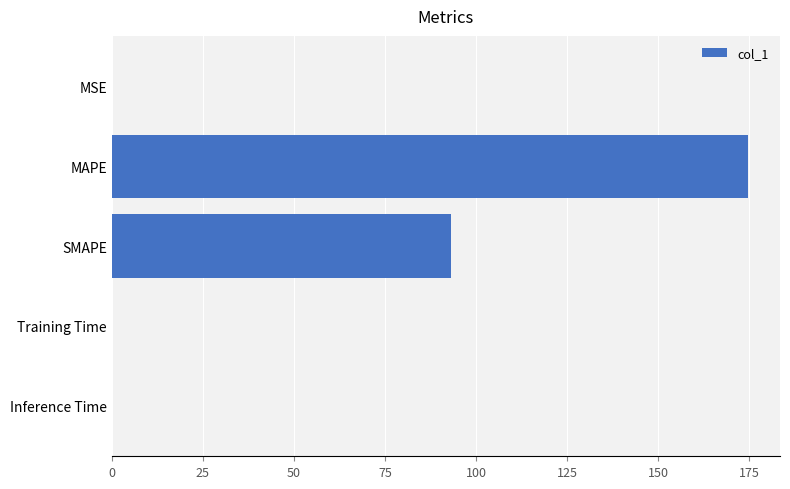

Where is the data nearest to the value 87?

SMAPE